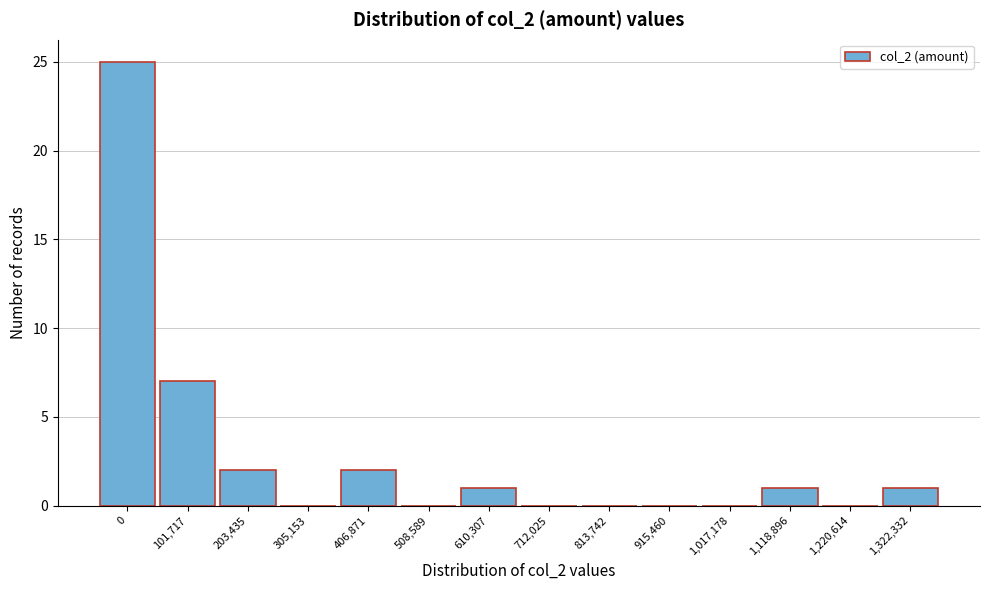

Reading left to right, transcribe all the data shown in this chart.

0=25	101,717=7	203,435=2	305,153=0	406,871=2	508,589=0	610,307=1	712,025=0	813,742=0	915,460=0	1,017,178=0	1,118,896=1	1,220,614=0	1,322,332=1